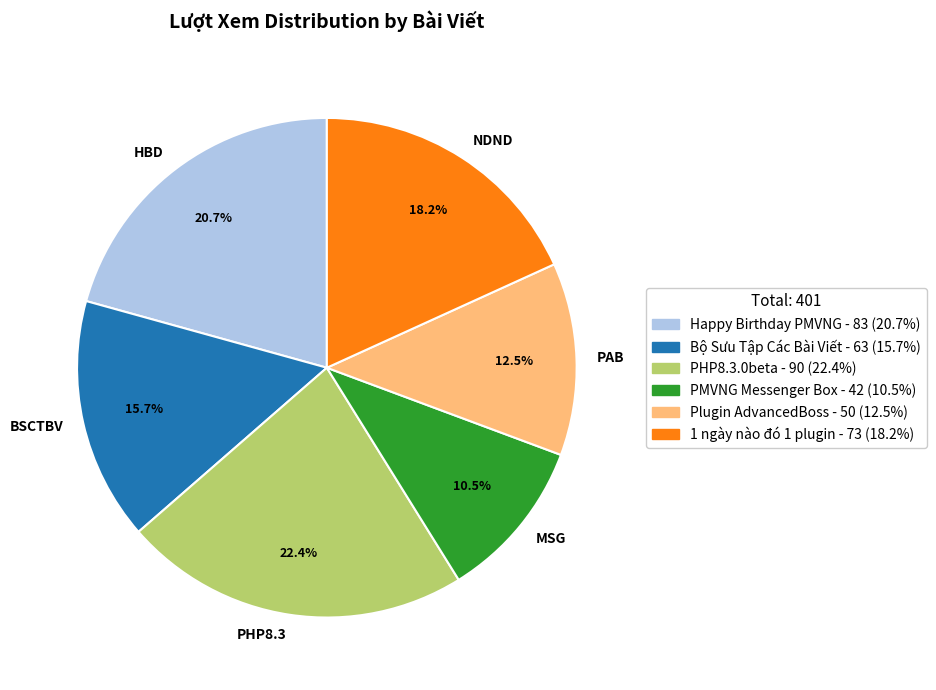

Between BSCTBV and PHP8.3, which is larger?

PHP8.3